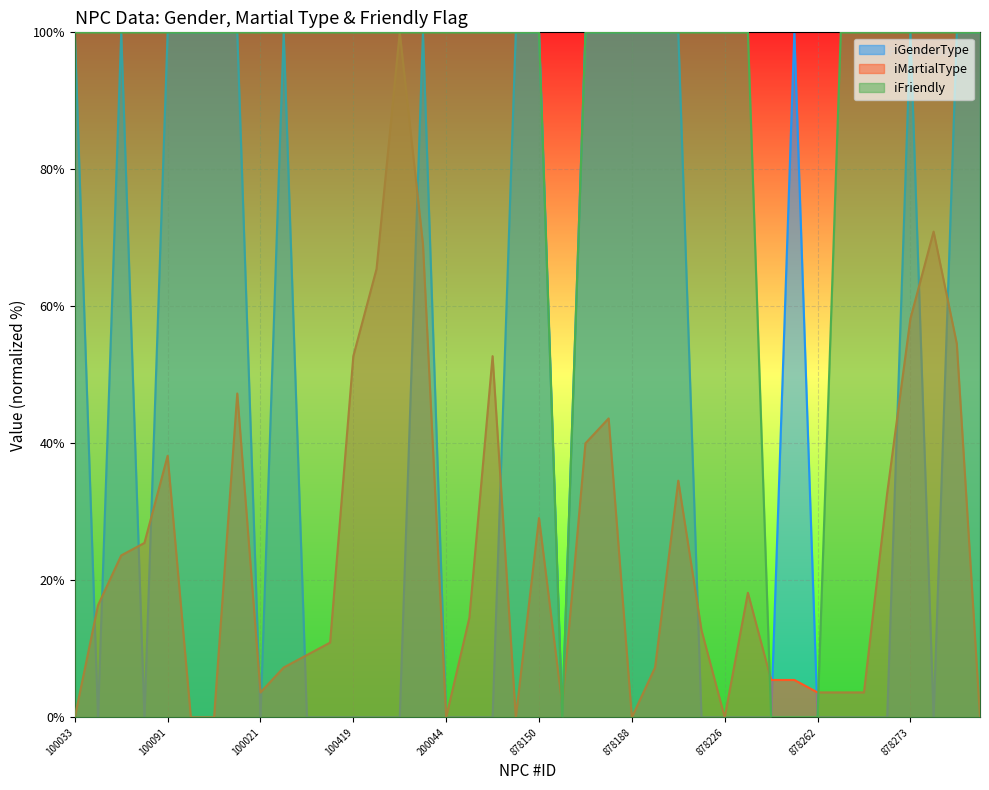

Between 878208 and 878217, which series saw the biggest shift?

iMartialType